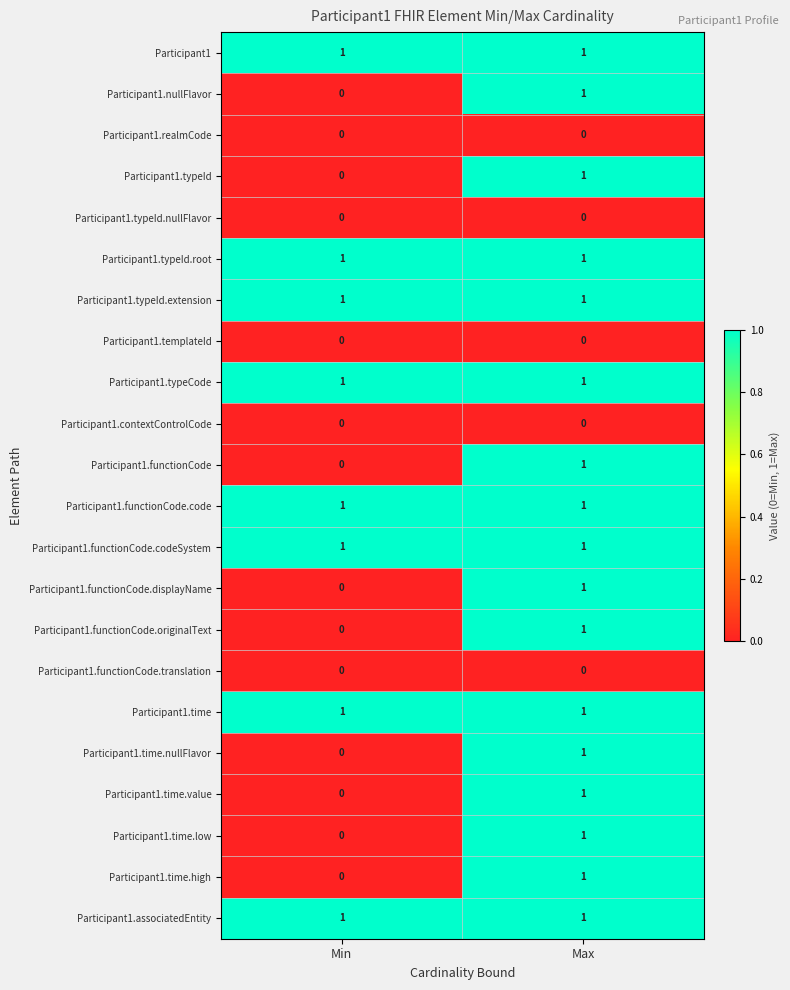

What is the difference between the highest and lowest values at Max?

1